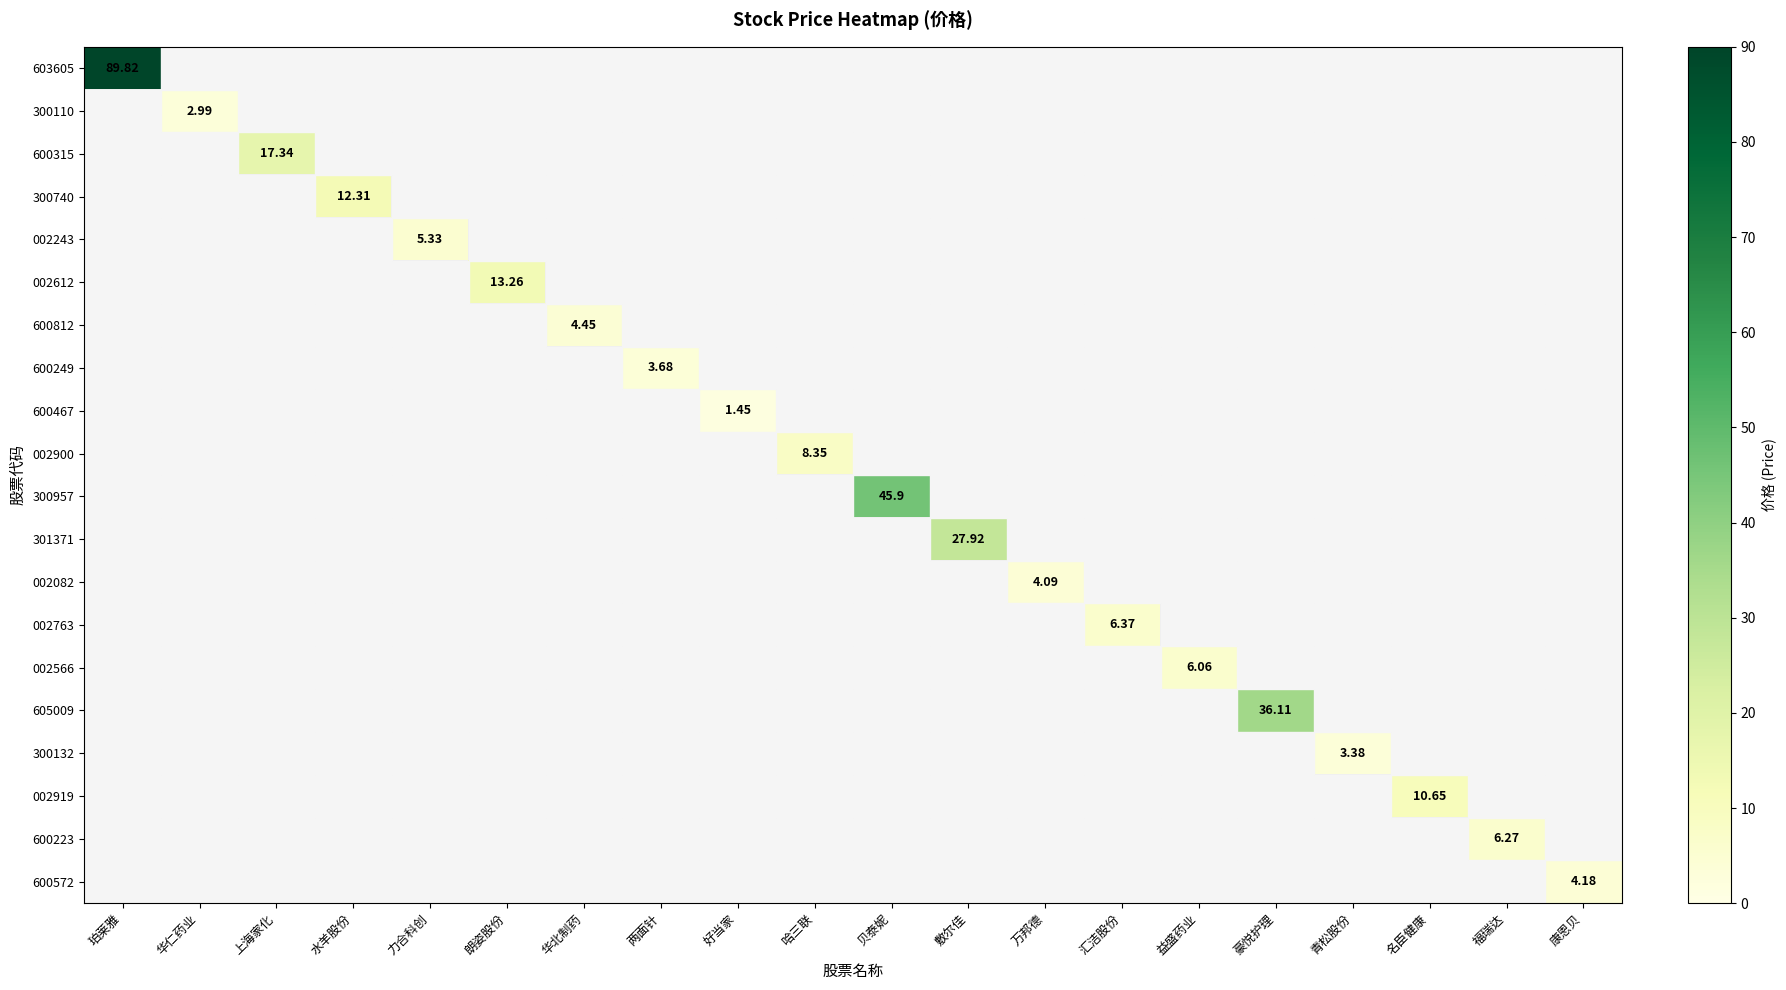

What is the greatest value displayed?

89.8